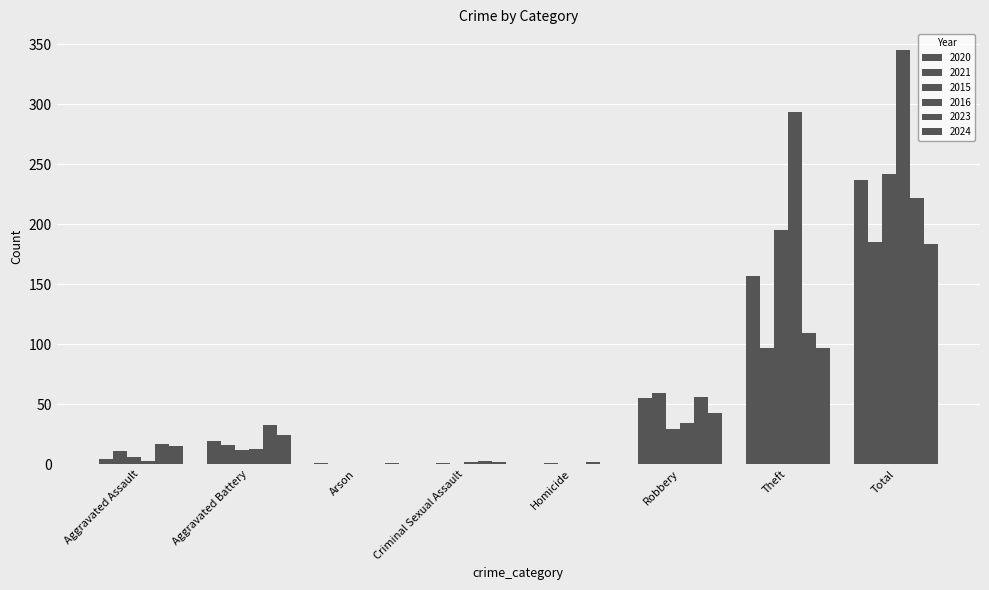

The value of 2021 at Aggravated Battery is 16. True or false?

True